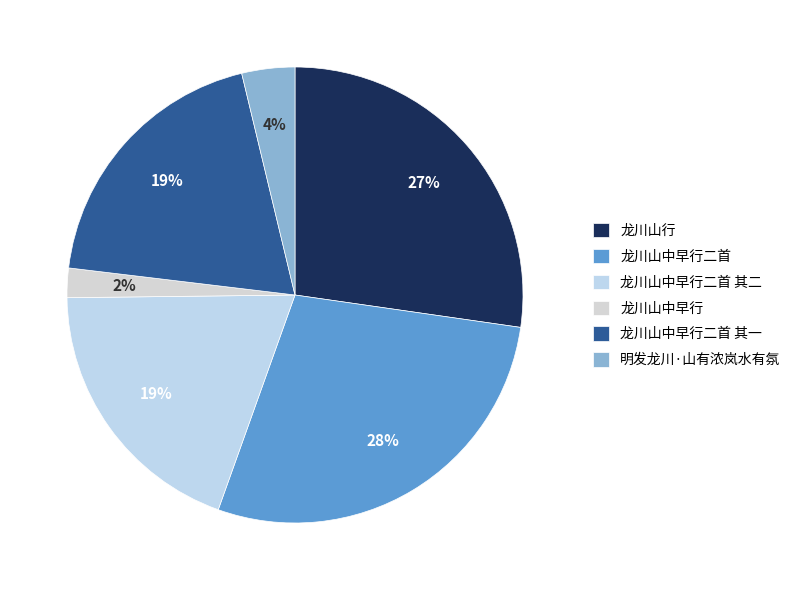

Is there a majority slice in this chart?

No